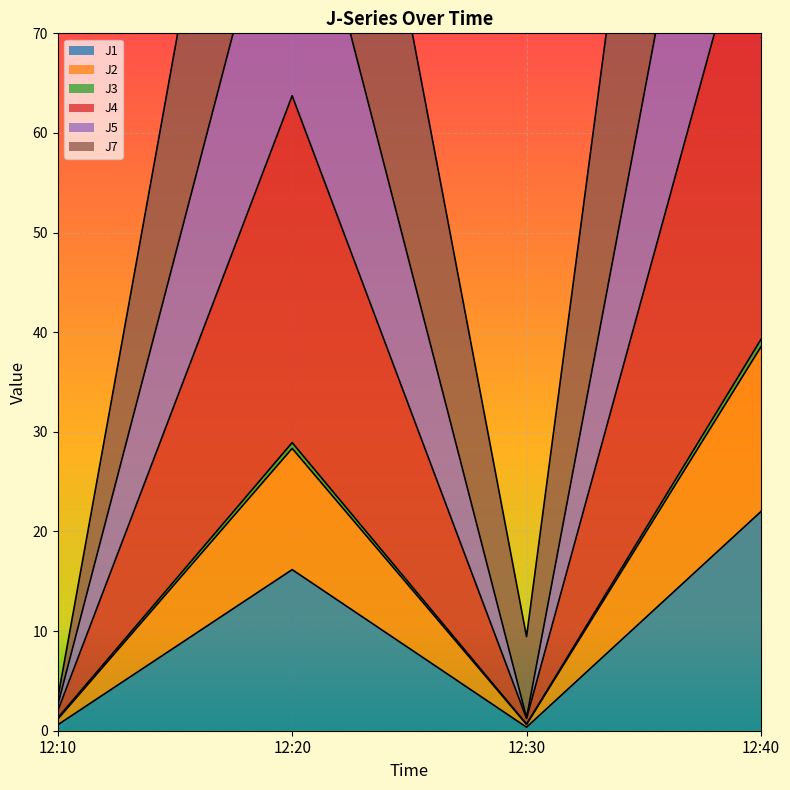

The J1 series shows 16.2 at 12:20. True or false?

True